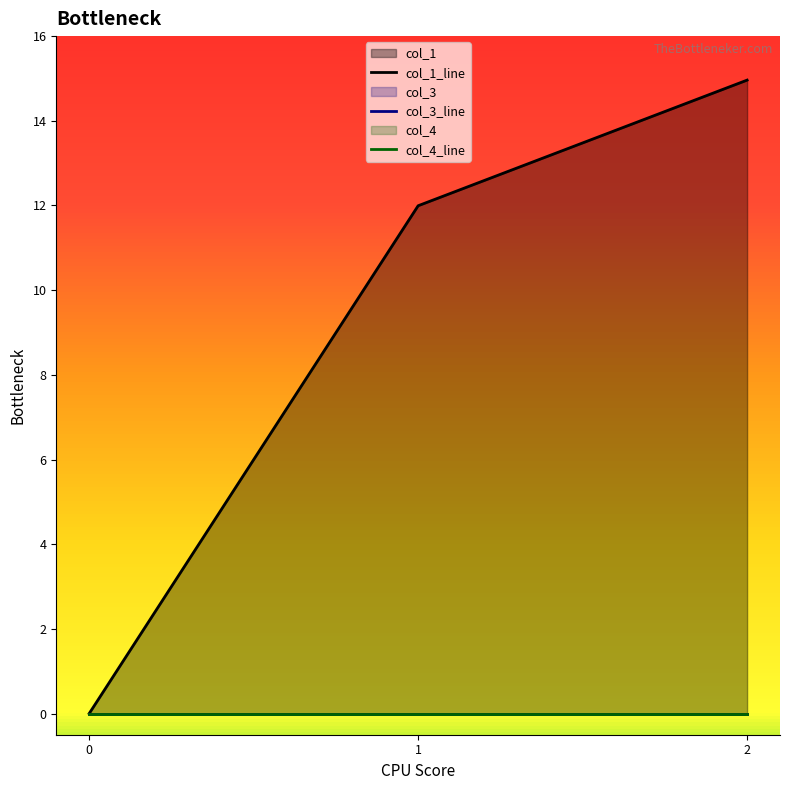

At how many categories does at least one series exceed 9?

2